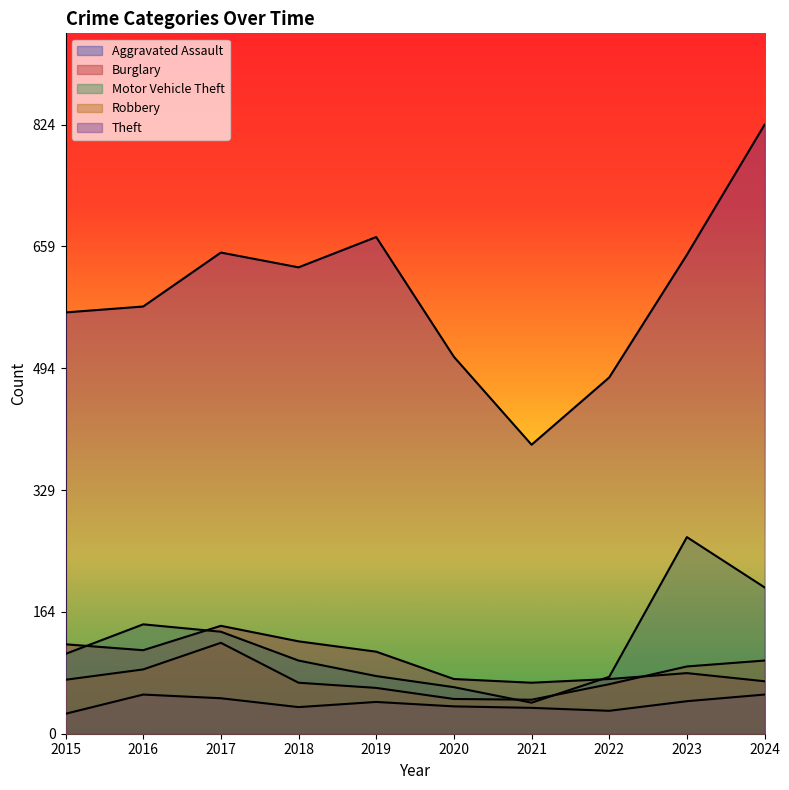

Reading left to right, list all the values displayed in this chart.

Aggravated Assault: 27	53	48	36	43	37	35	31	44	53
Burglary: 121	113	146	125	111	74	69	74	82	71
Motor Vehicle Theft: 108	148	138	99	78	63	42	77	266	198
Robbery: 73	87	123	69	62	47	46	67	91	99
Theft: 570	578	651	631	672	510	391	482	648	824